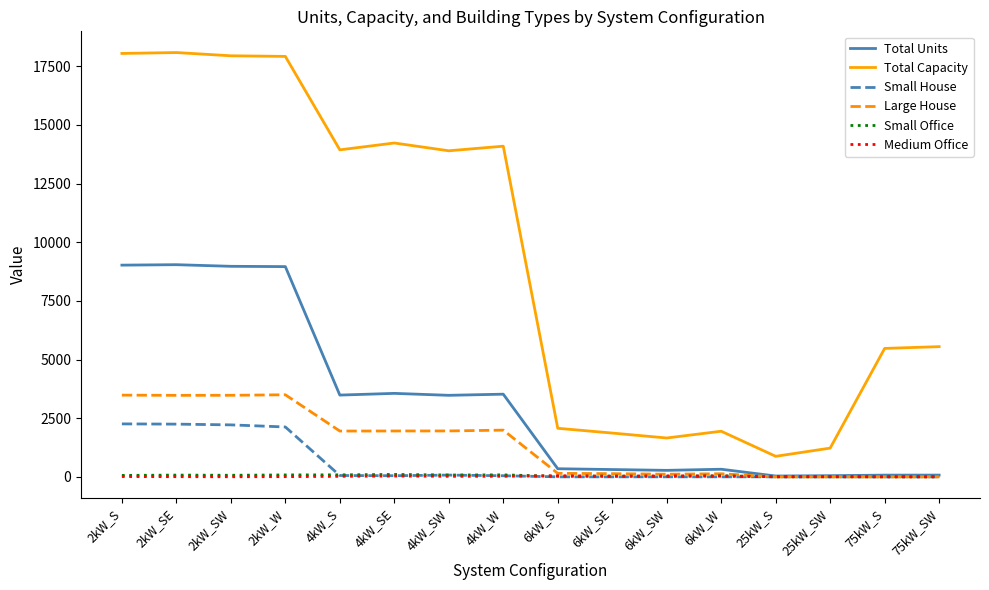

What are all the series names shown in the legend?

Total Units, Total Capacity, Small House, Large House, Small Office, Medium Office